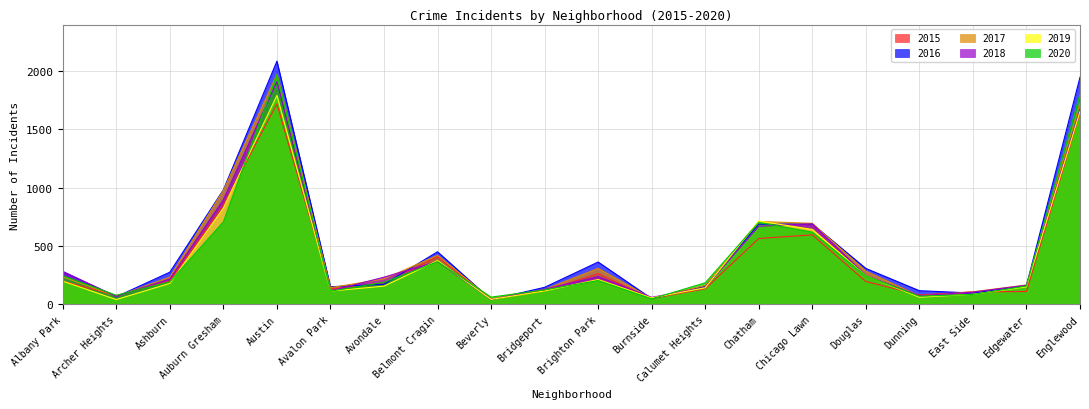

True or false: 2019 has more than 1 interior local peaks.

True